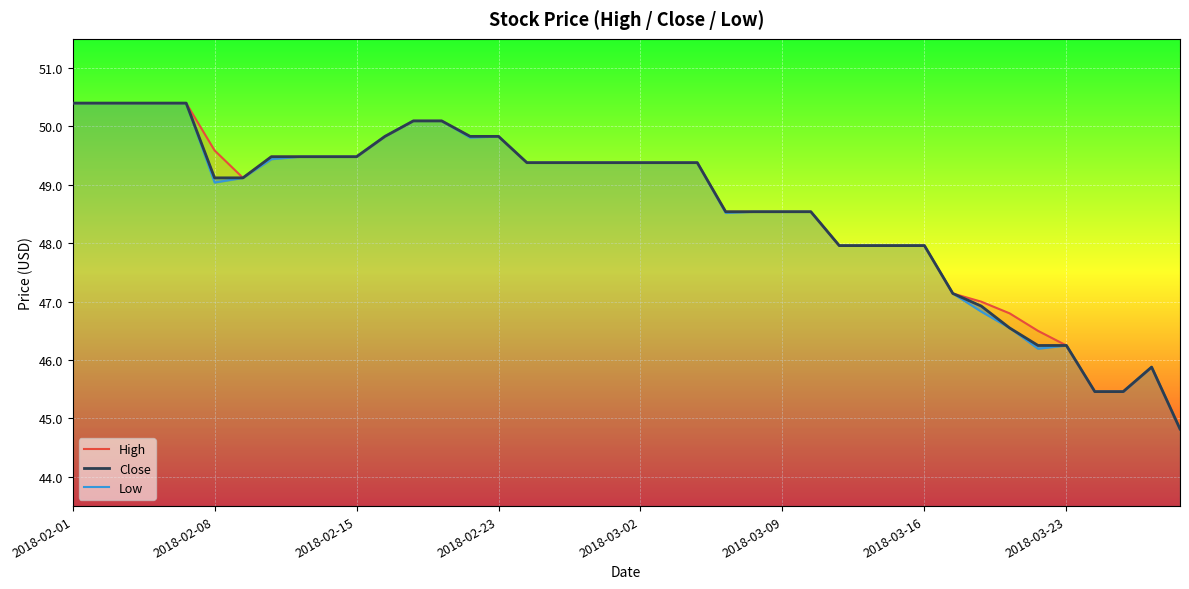

What are all the series names shown in the legend?

High, Close, Low